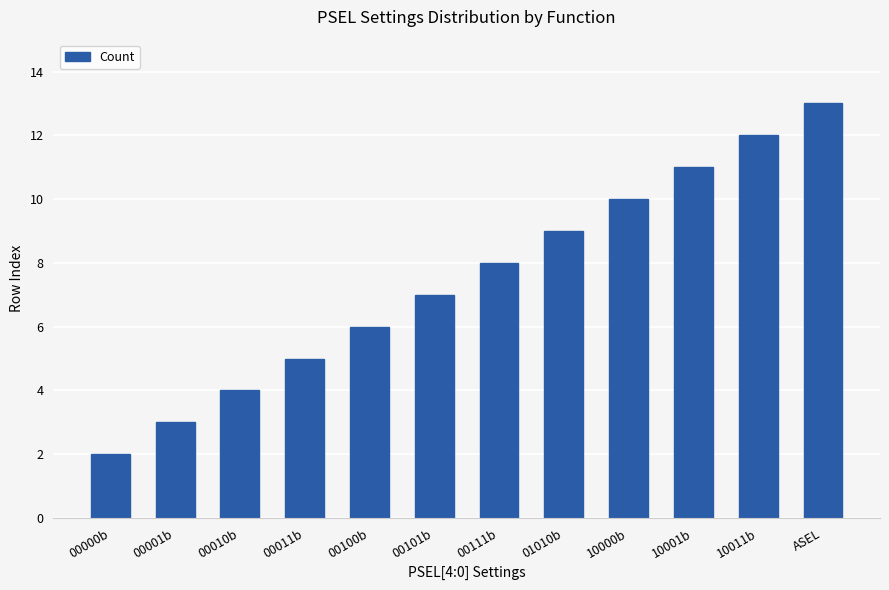

Rank the categories by value from highest to lowest.

ASEL, 10011b, 10001b, 10000b, 01010b, 00111b, 00101b, 00100b, 00011b, 00010b, 00001b, 00000b